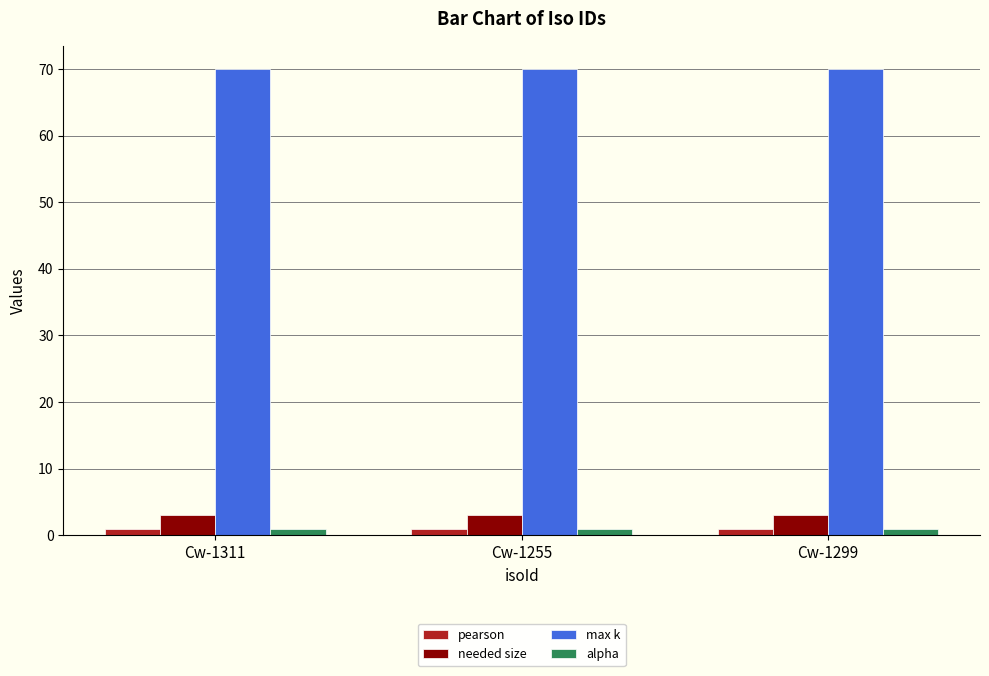

The alpha series shows 1.0 at Cw-1311. True or false?

True